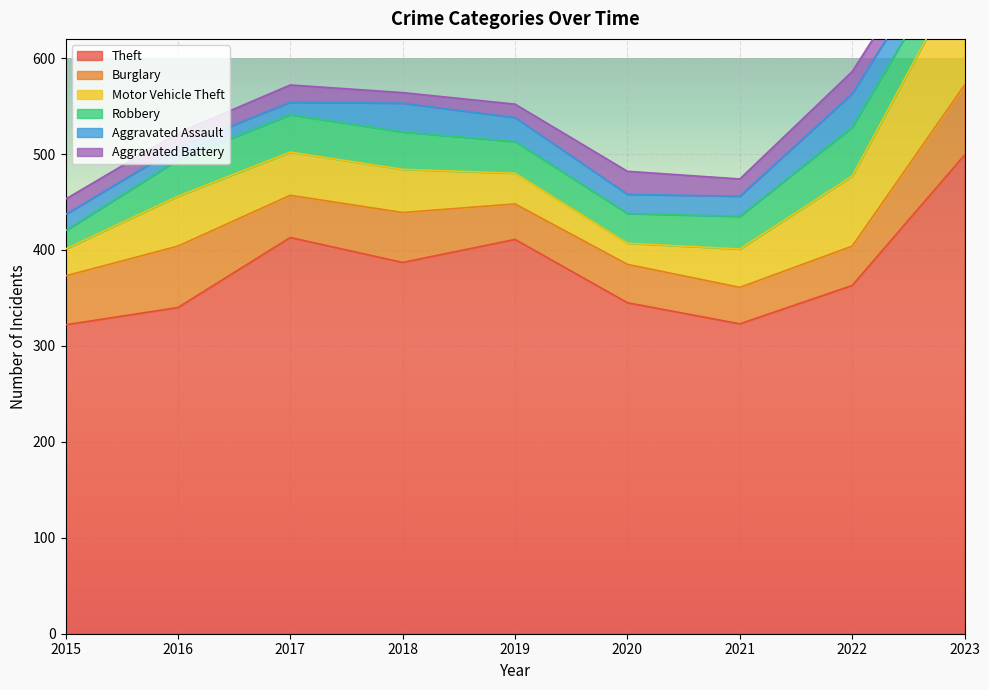

Rank the categories by Motor Vehicle Theft value from lowest to highest.

2020, 2015, 2019, 2021, 2017, 2018, 2016, 2022, 2023